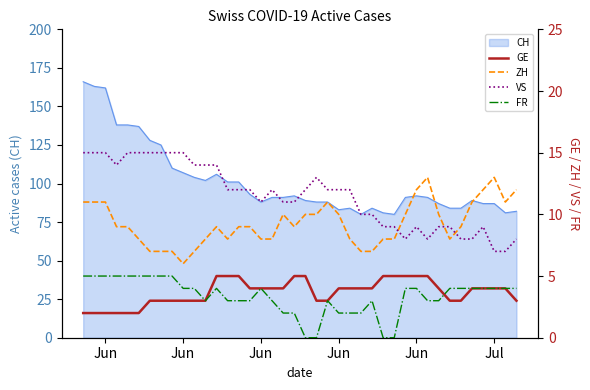

Which series ends up on top after the final intersection of FR and GE?

FR